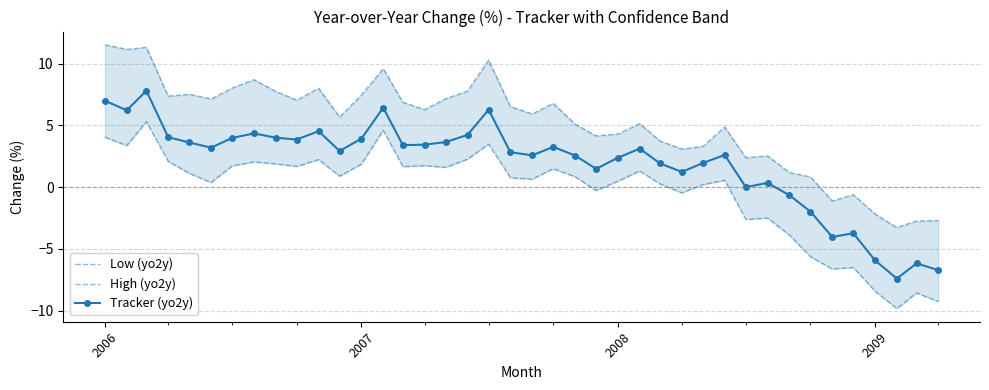

How many data points in Tracker (yo2y) are above 3?

20